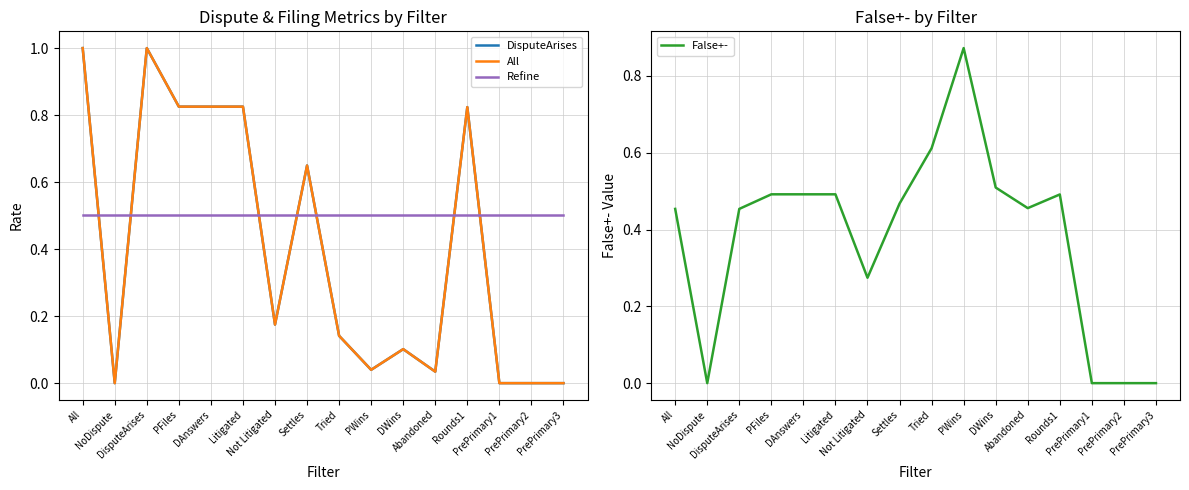

Where is DisputeArises nearest to the value 0?

NoDispute